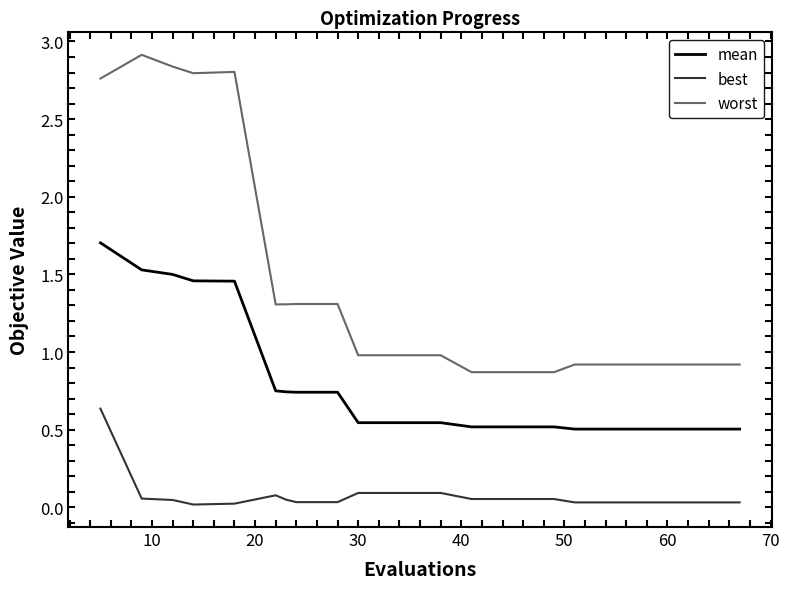

What is the sum of all best values?

1.6